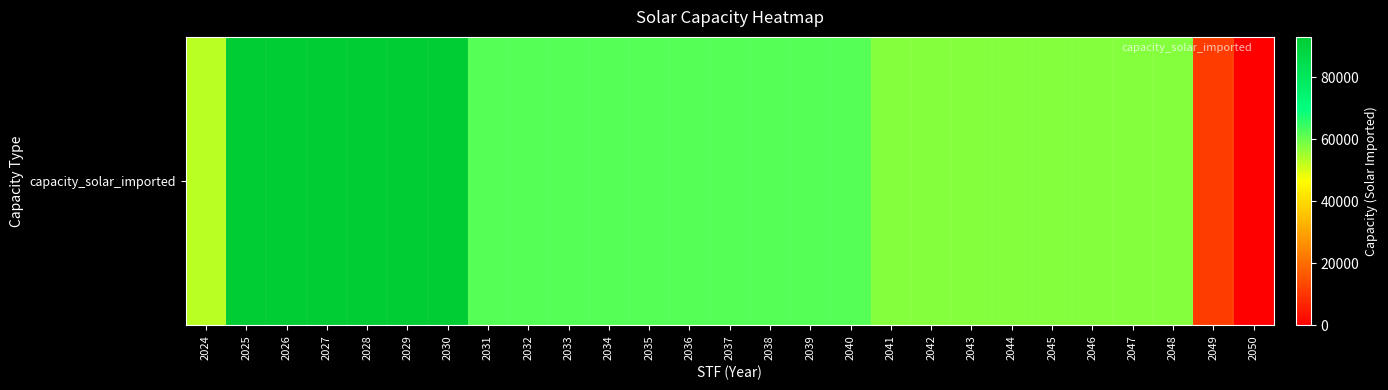

What is the greatest value displayed?

93020.0